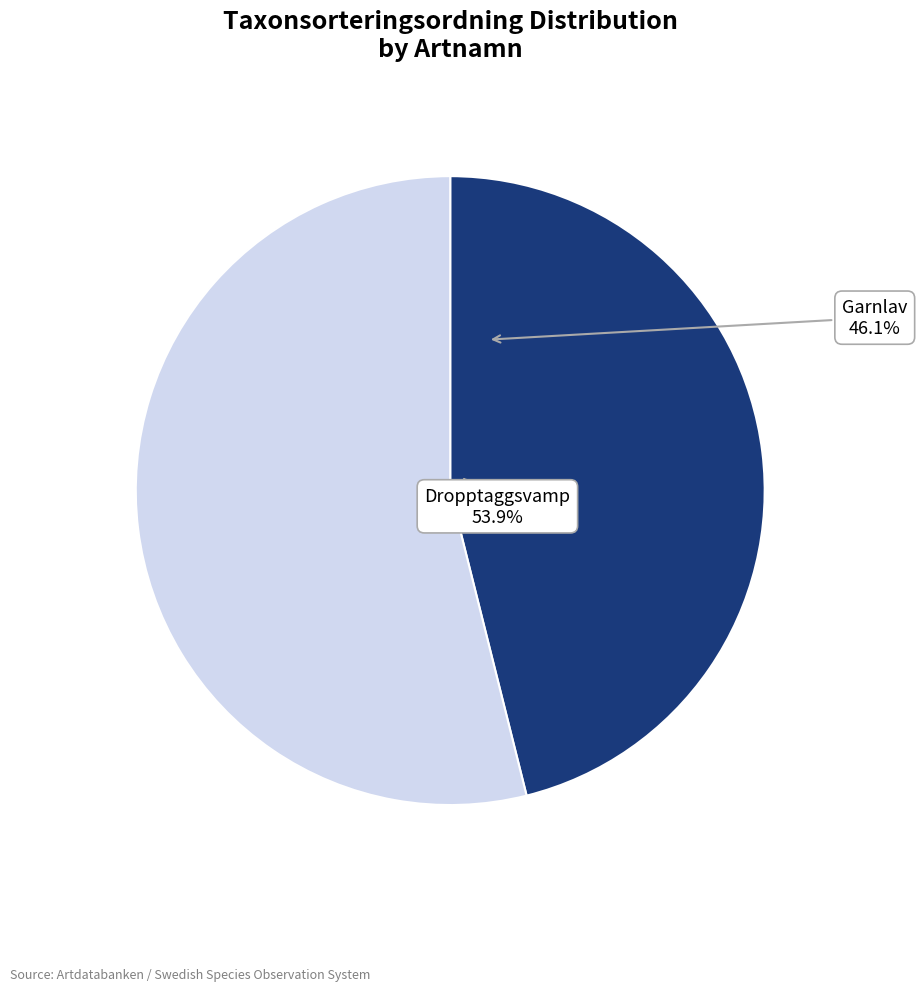

To the nearest percent, what is the difference between the largest and smallest slice percentages?

8%